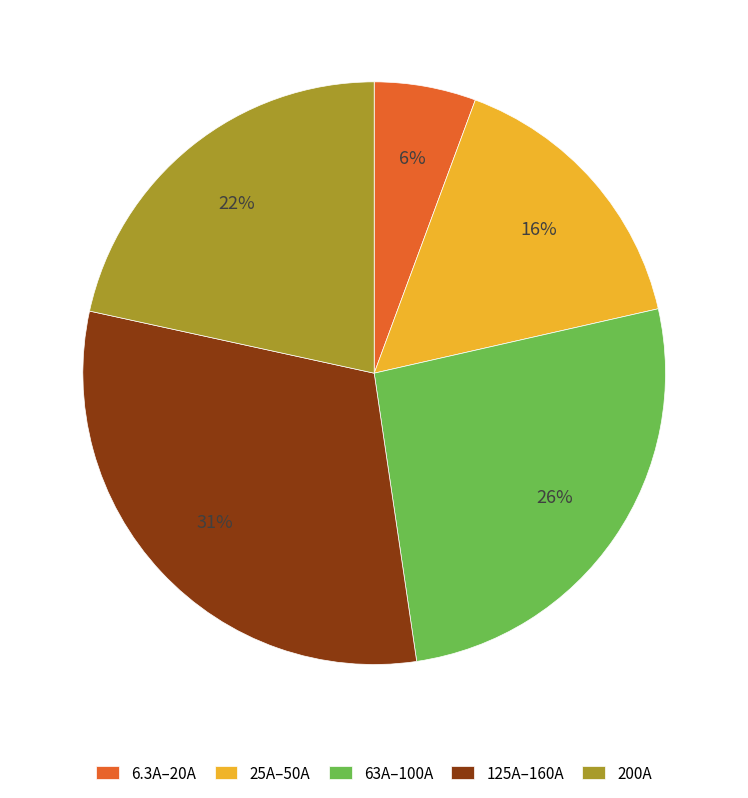

True or false: 6.3A–20A accounts for 1% of the total.

False